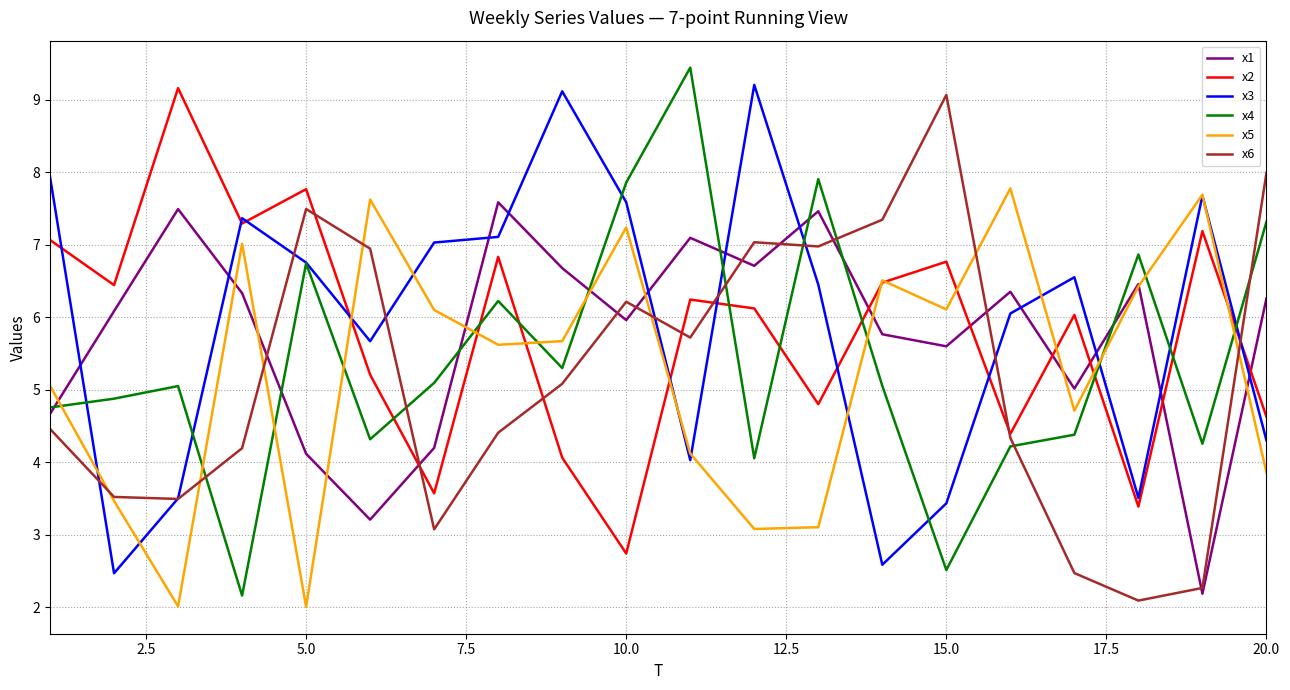

What is the smallest value displayed?

2.0